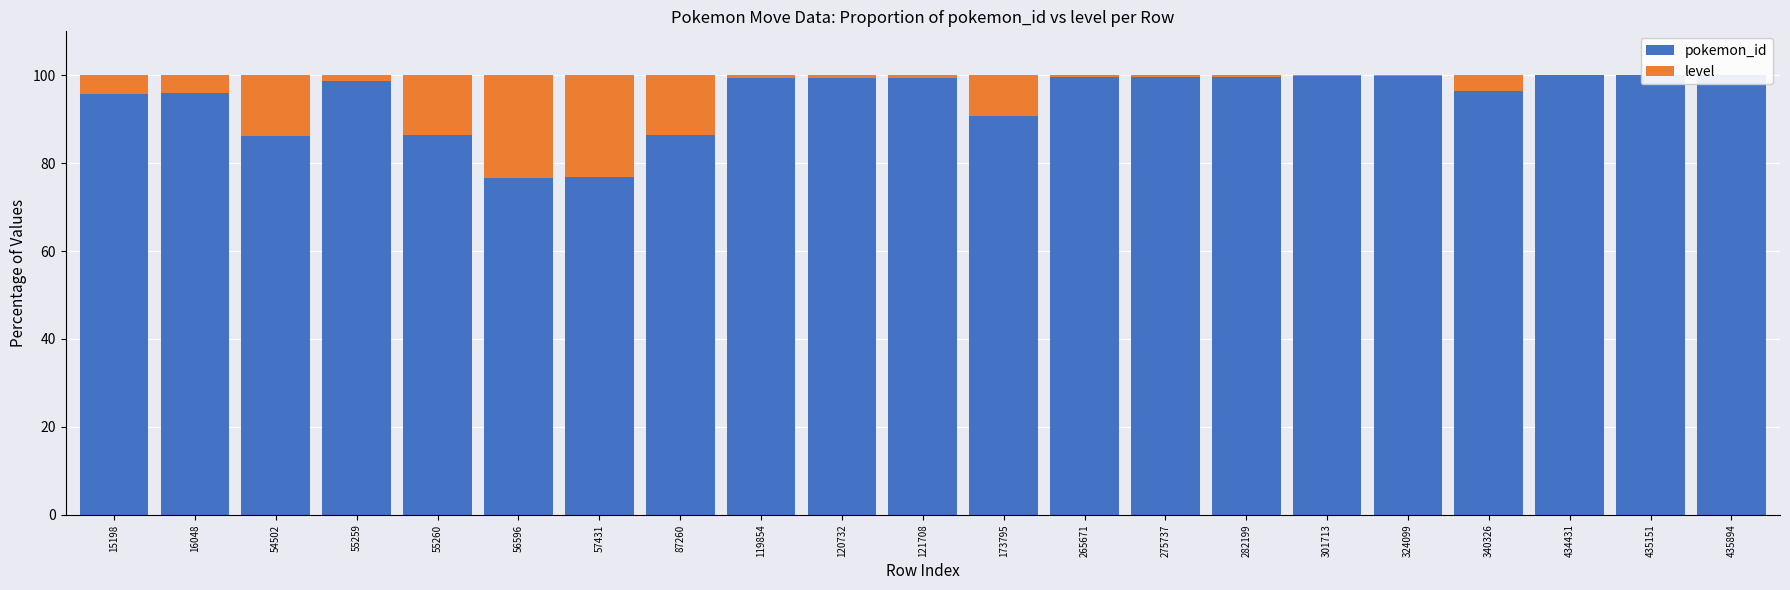

Rank the series by their average value, from highest to lowest.

pokemon_id, level